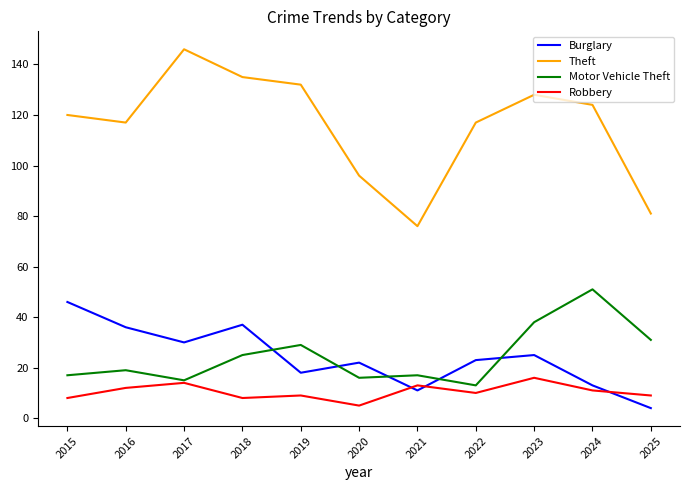

Where does the Burglary series first go above 23?

2015